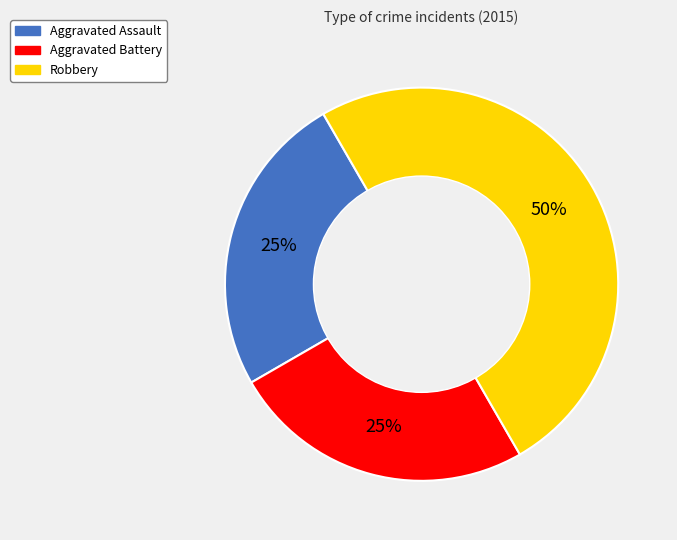

Which category has the biggest portion of the pie?

Robbery